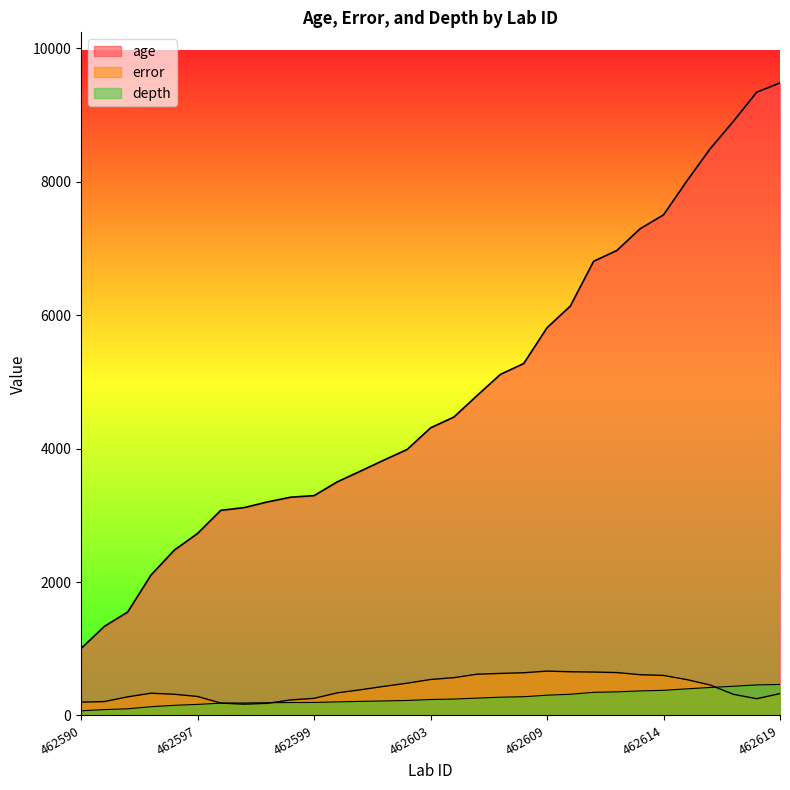

What is the sum of all error values?

13004.0